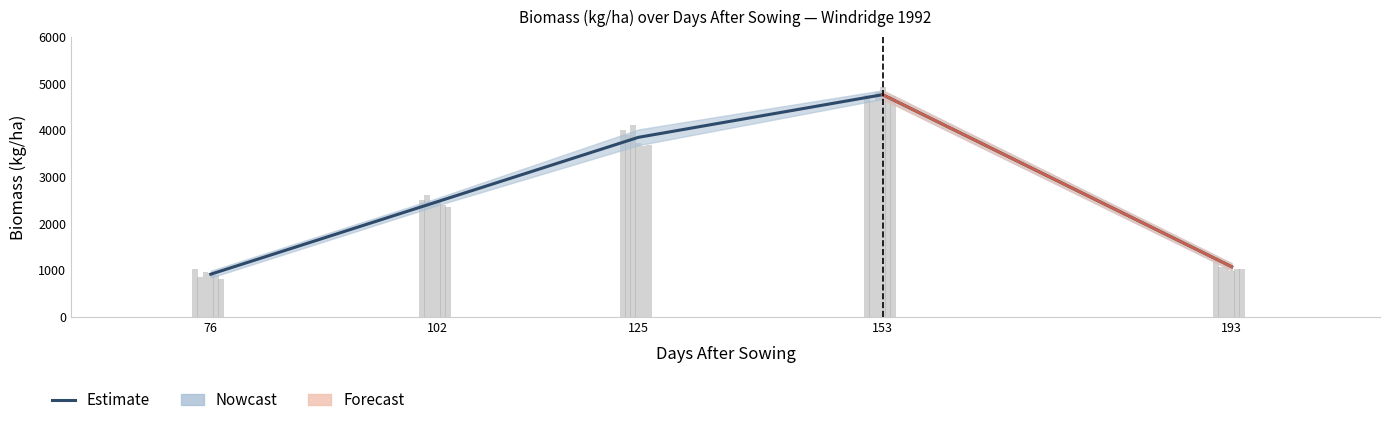

Which has a higher value, 153 or 193?

153